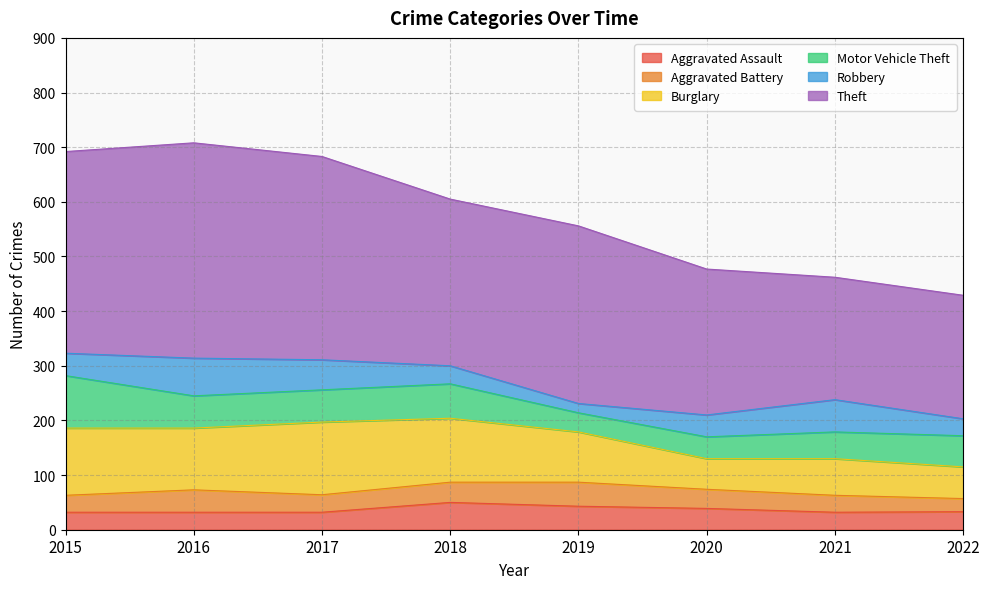

What is the value of the Motor Vehicle Theft point at the 5th from the left?

35